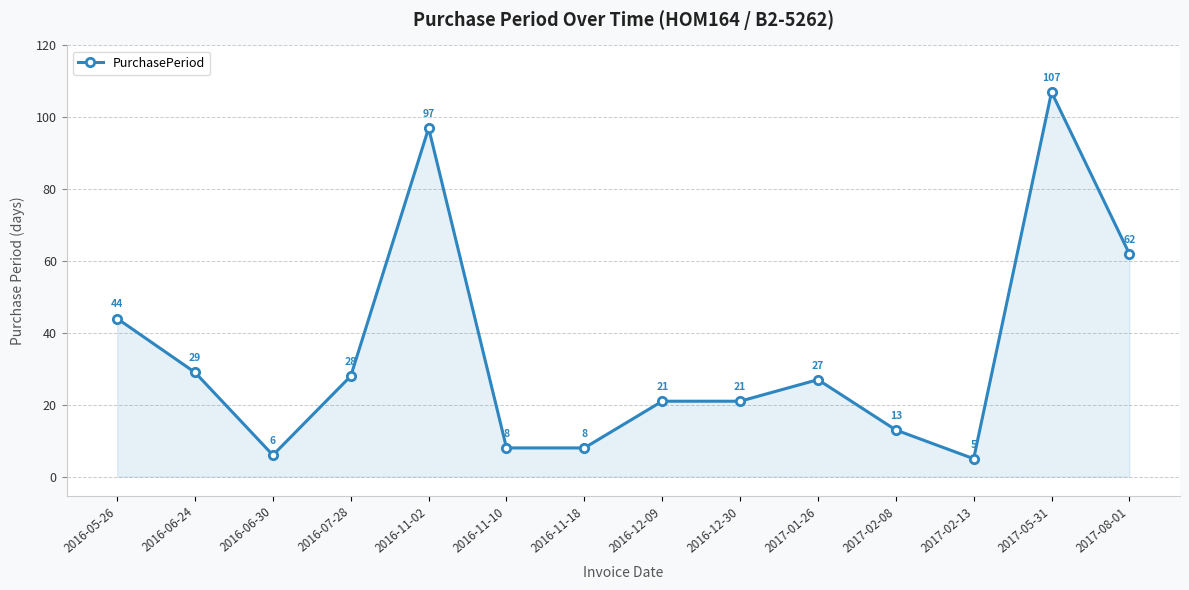

True or false: the data shows 97 at 2016-11-02.

True